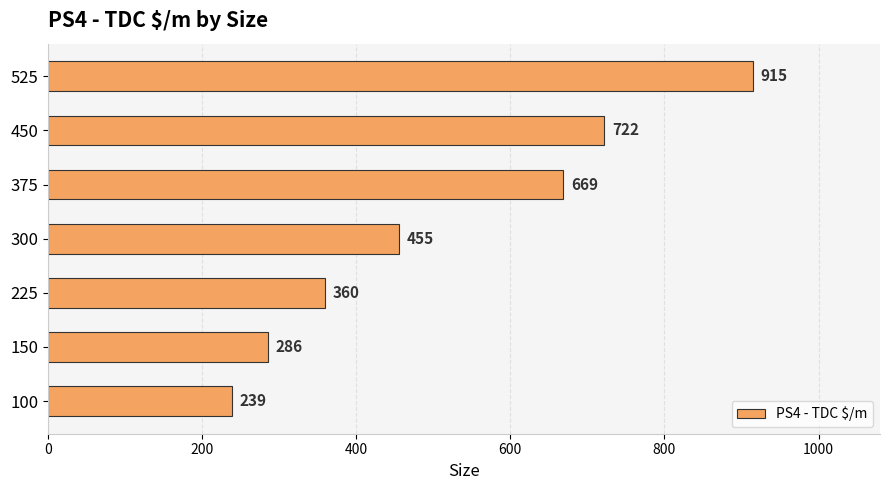

What is the average value?

521